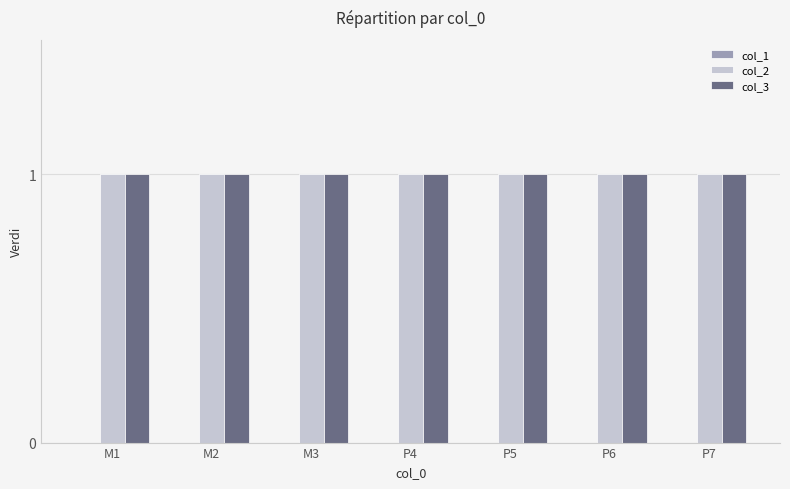

What is the sum of all col_3 values?

7